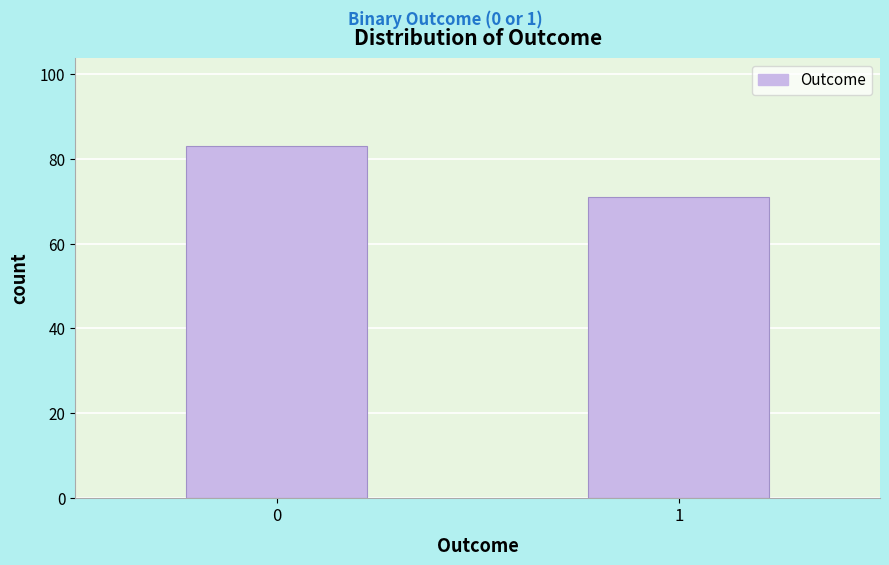

Reading left to right, extract all data points from this chart.

0=83	1=71